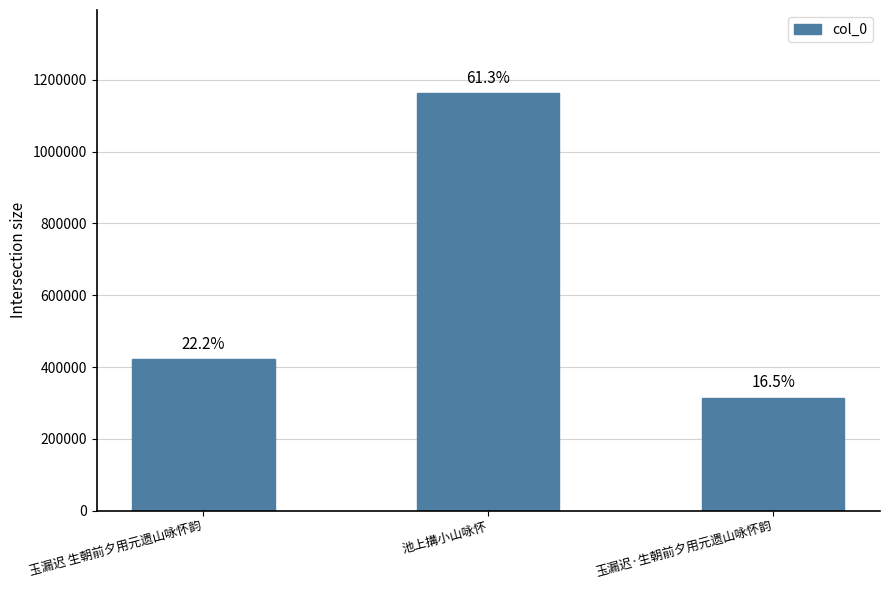

What is the greatest value displayed?

1162215